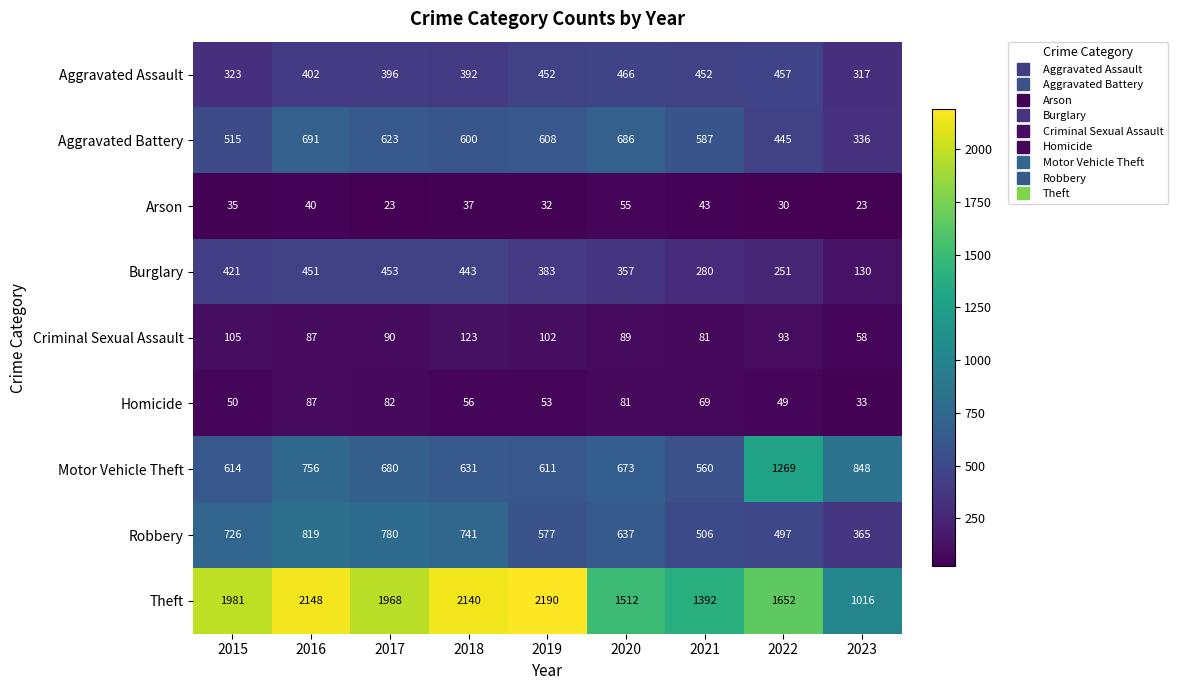

Which series has the largest total across all categories?

Theft